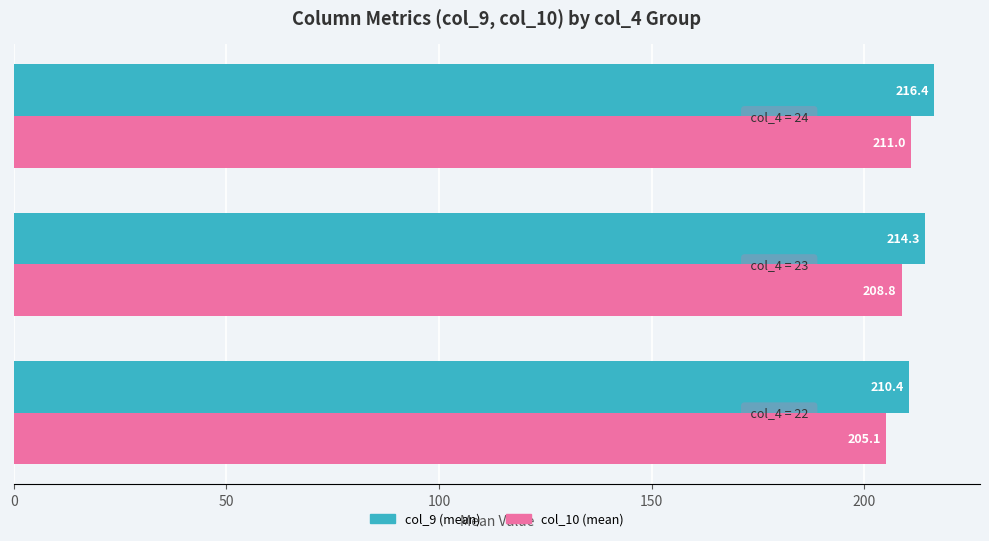

What is the sum of all col_9 (mean) values?

641.1